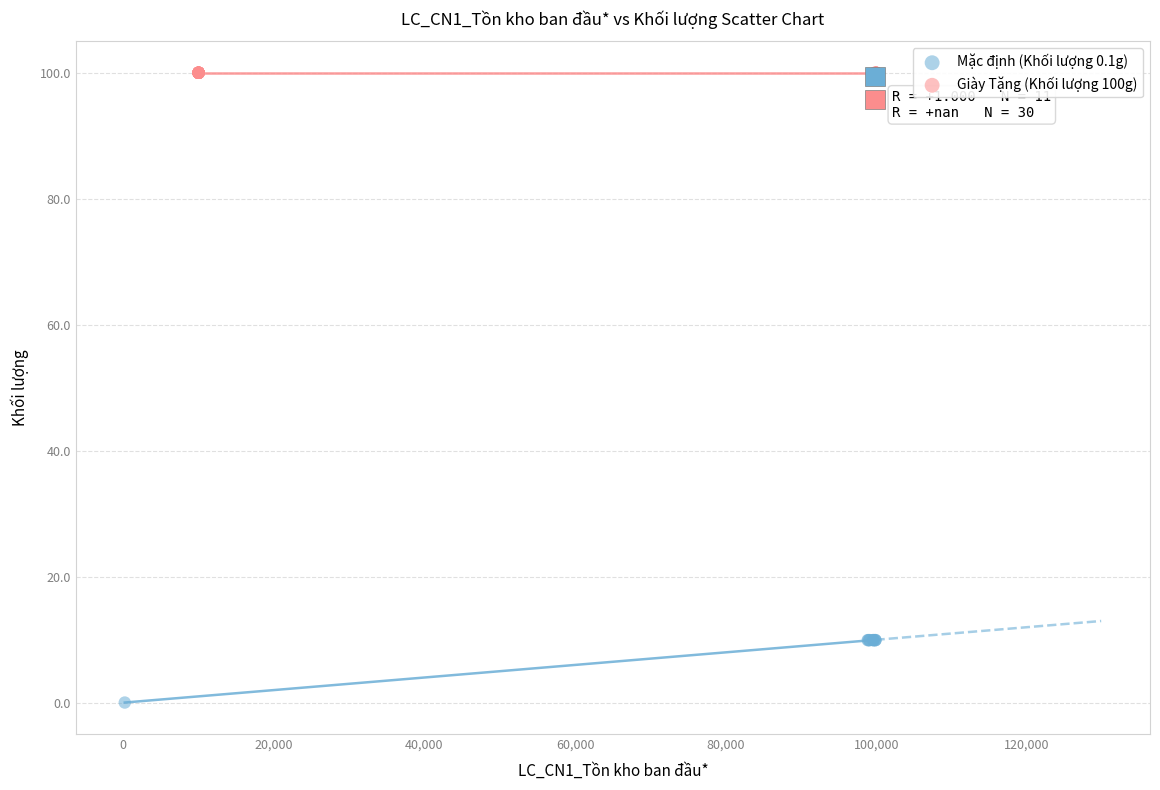

Which series reaches the maximum Y coordinate?

Giày Tặng (Khối lượng 100g)